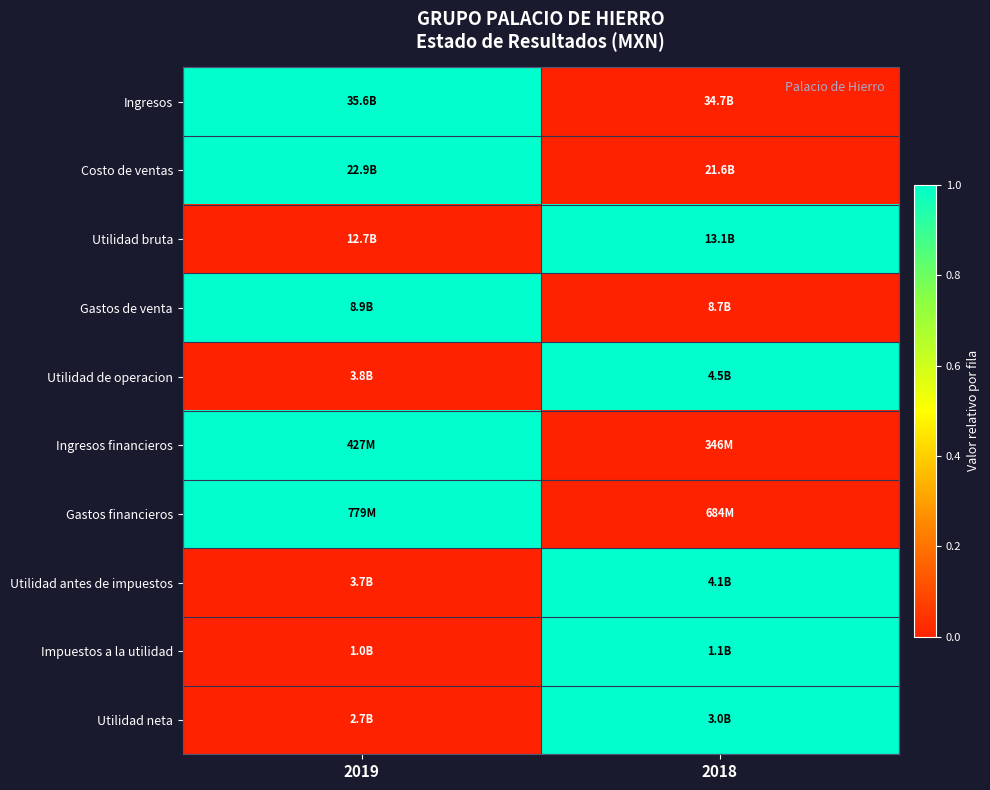

Reading left to right, list all the values displayed in this chart.

Ingresos: 2019=1	2018=0
Costo de ventas: 2019=1	2018=0
Utilidad bruta: 2019=0	2018=1
Gastos de venta: 2019=1	2018=0
Utilidad de operacion: 2019=0	2018=1
Ingresos financieros: 2019=1	2018=0
Gastos financieros: 2019=1	2018=0
Utilidad antes de impuestos: 2019=0	2018=1
Impuestos a la utilidad: 2019=0	2018=1
Utilidad neta: 2019=0	2018=1